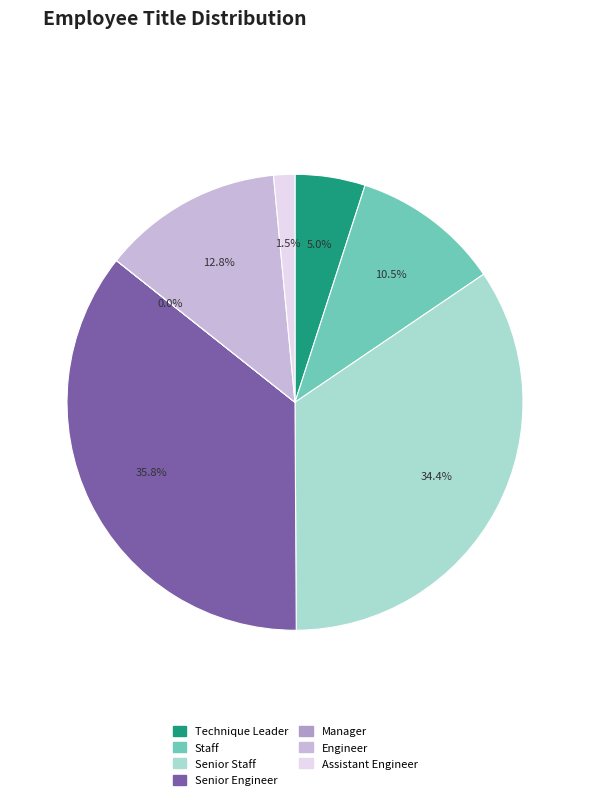

How much of the chart is everything except Technique Leader?

95.0%